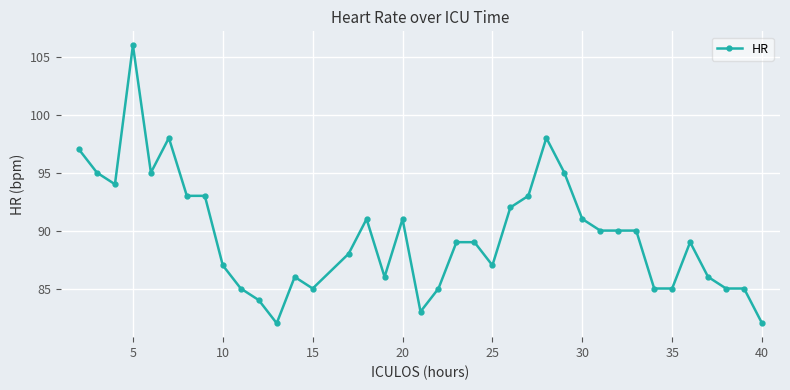

What is the value of the 34th point from the left?

89